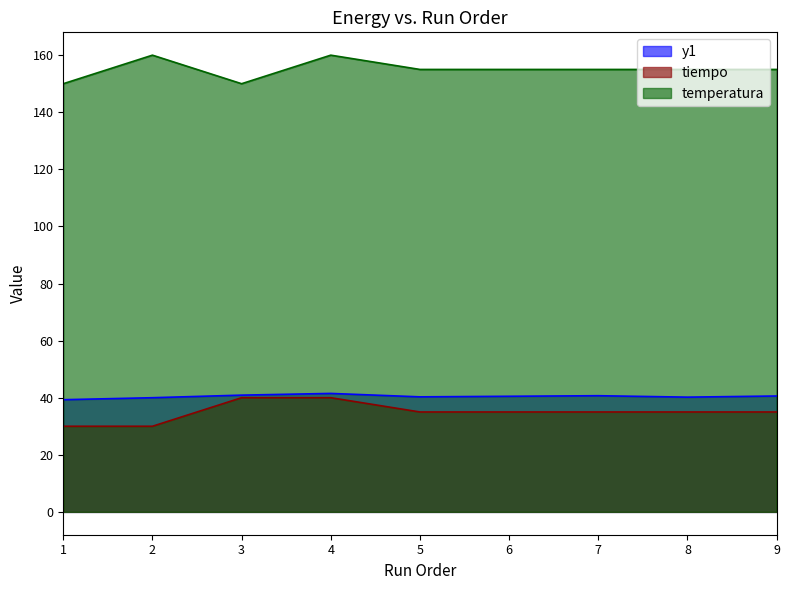

How many data points in y1 are above 40?

7